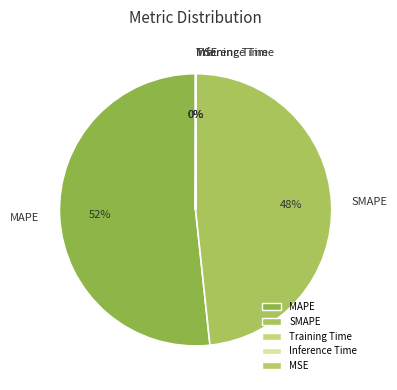

The MAPE slice represents 52% of the pie. True or false?

True